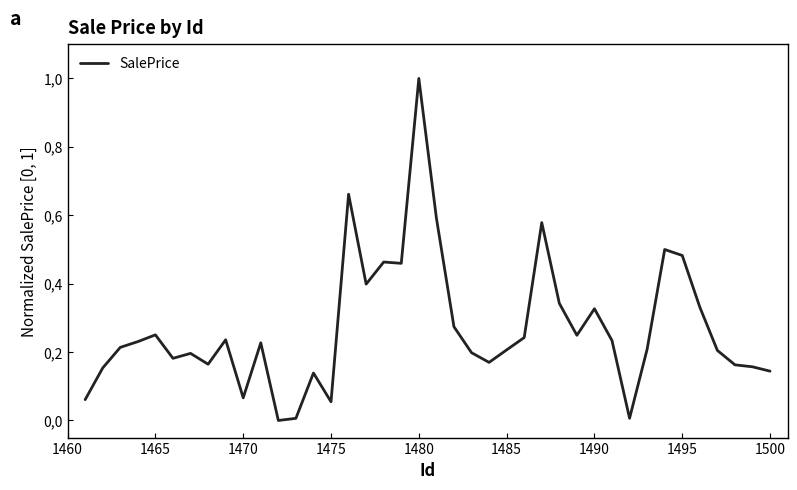

What is the difference between the maximum and minimum values?

1.0